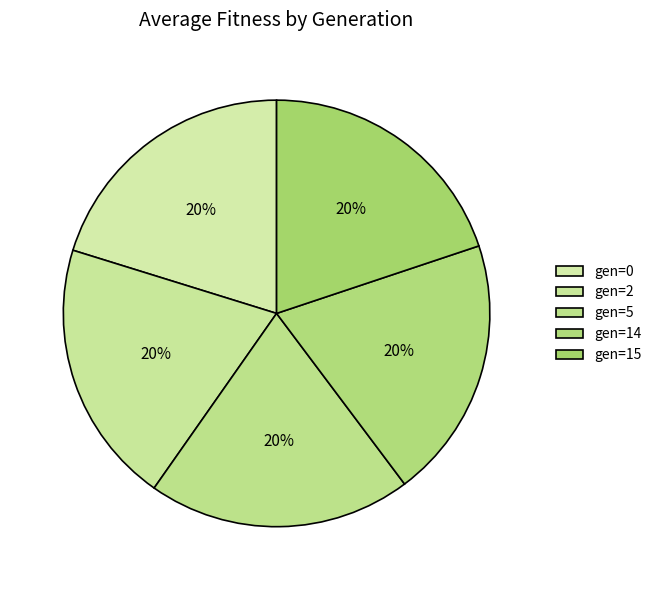

Approximately how many times larger is the value at gen=5 compared to gen=15?

1.0